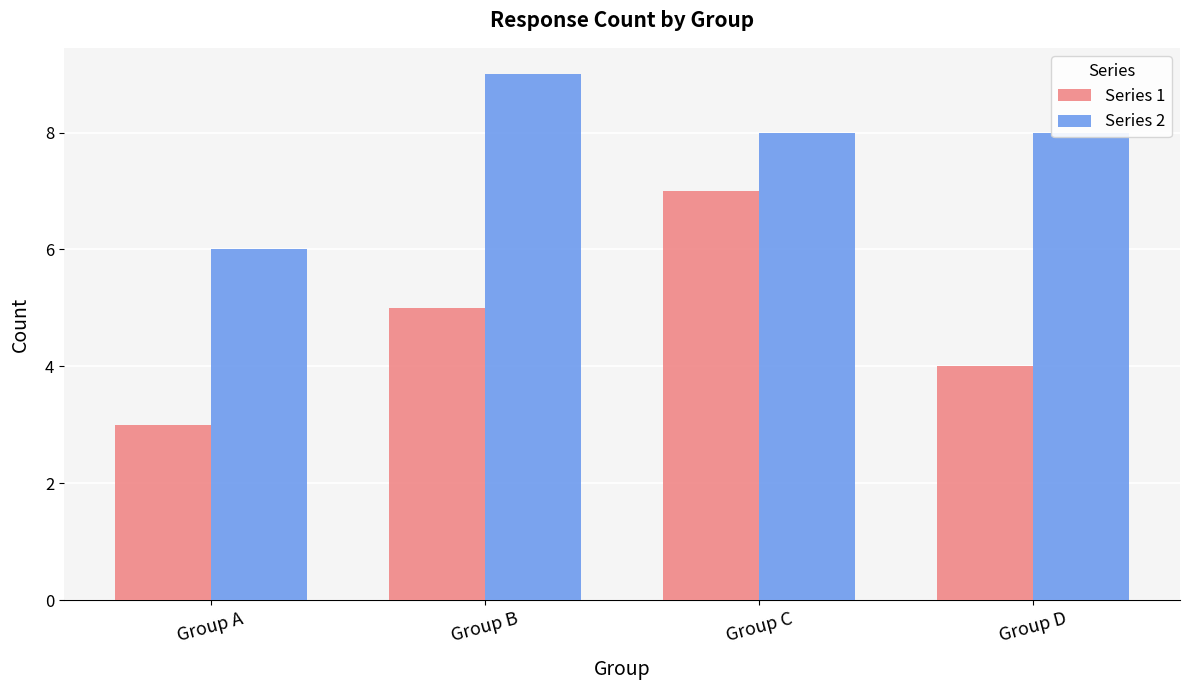

Count the number of categories in the chart.

4